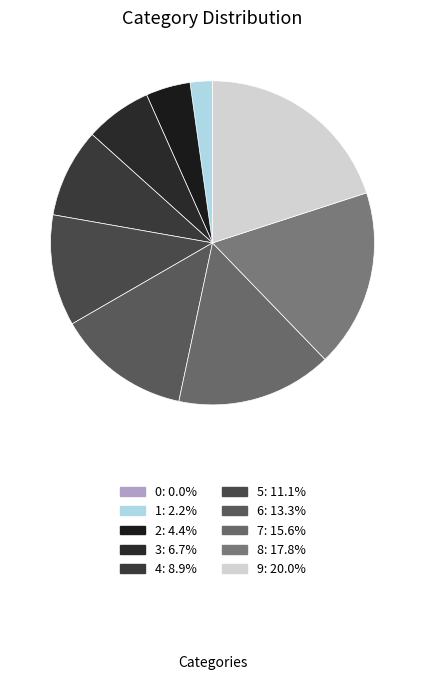

The 9 slice represents 33% of the pie. True or false?

False